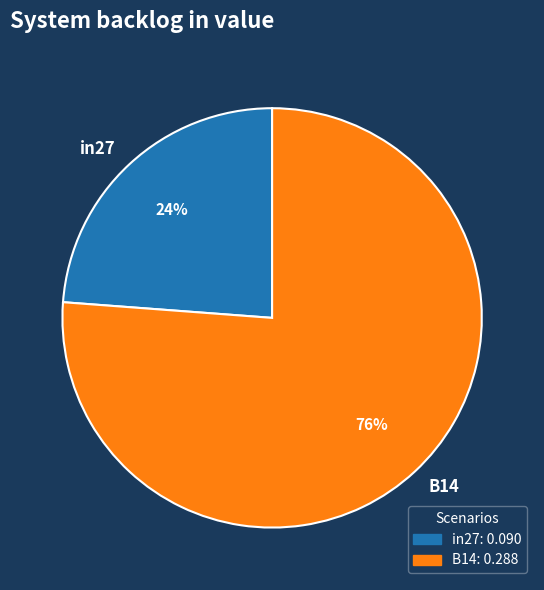

Approximately how many times larger is the value at in27 compared to B14?

0.3